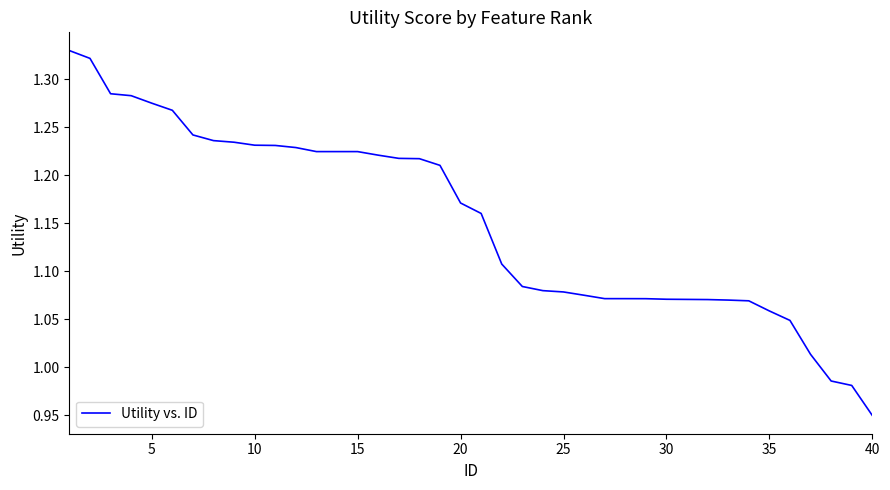

How many values exceed 1?

37